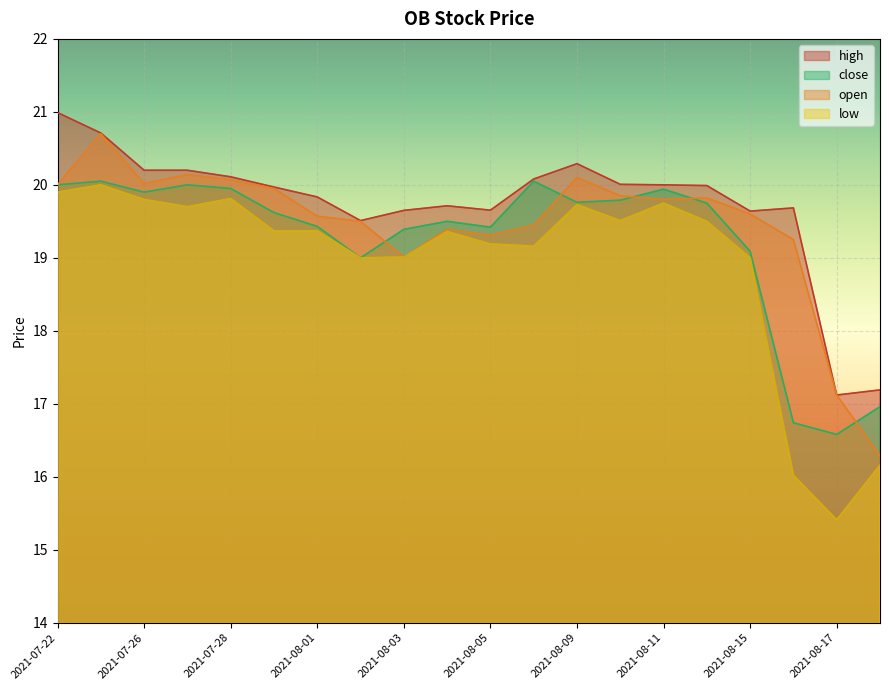

Between 2021-08-15 and 2021-08-18, which series saw the biggest shift?

open